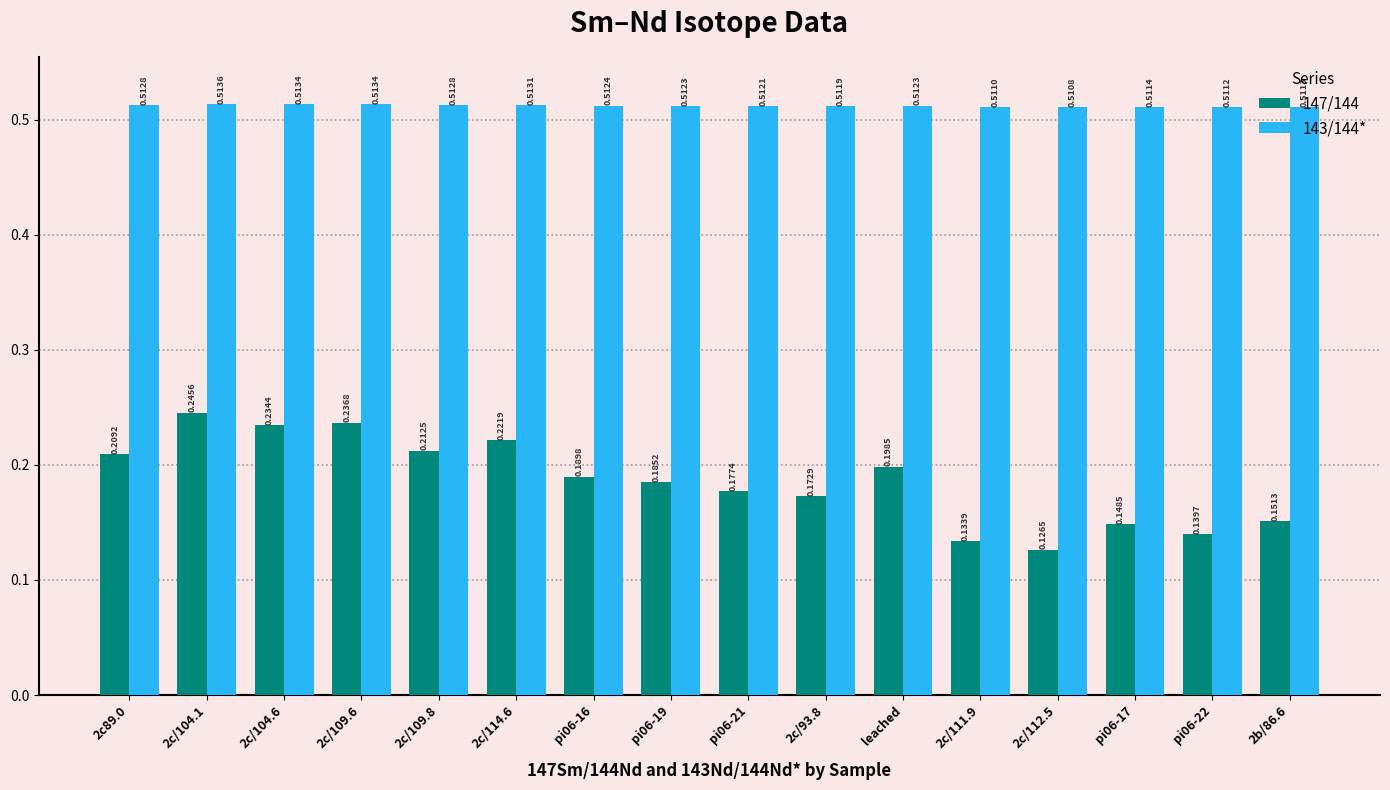

What is the sum of all 147/144 values?

3.0